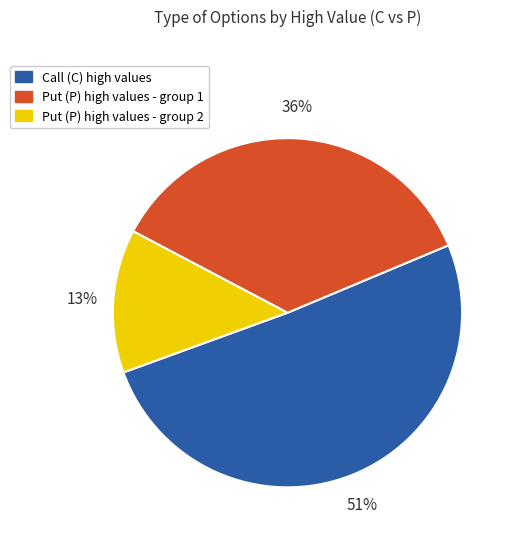

Does any single category account for the majority?

Yes